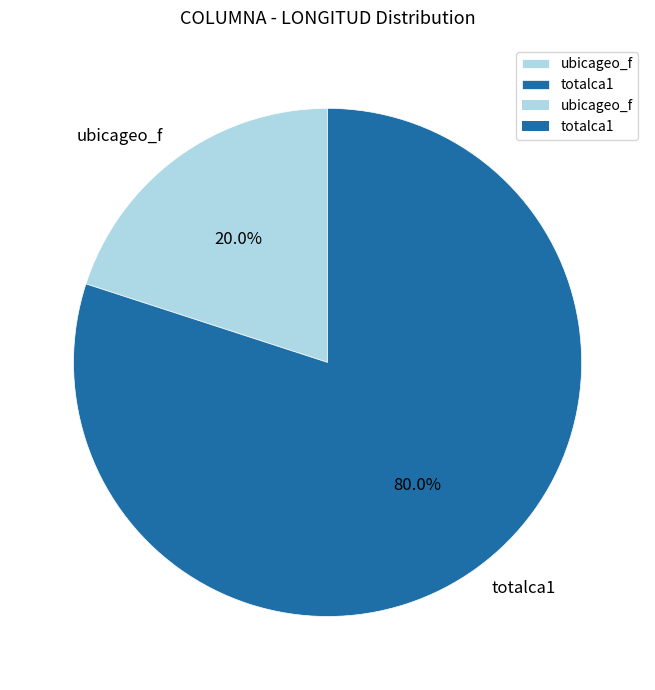

How much of the chart is everything except totalca1?

20.0%